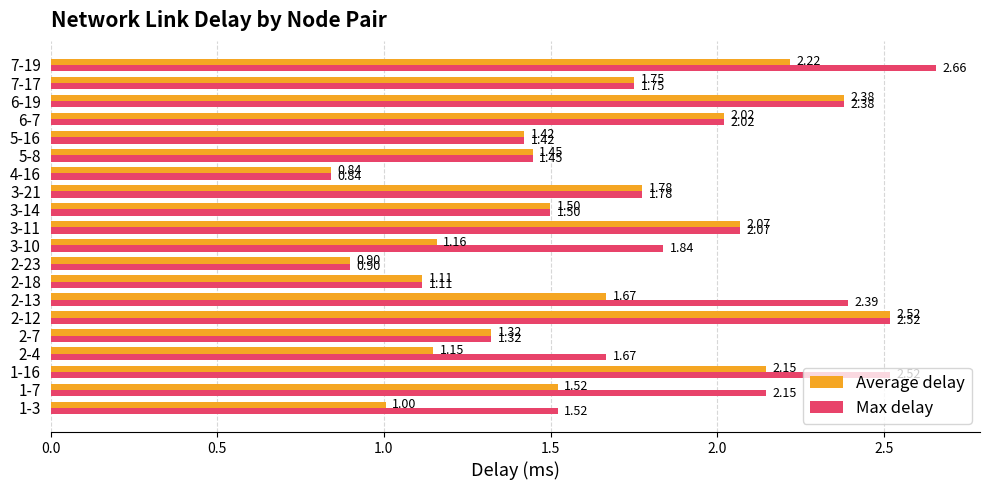

What are all the series names shown in the legend?

Average delay, Max delay